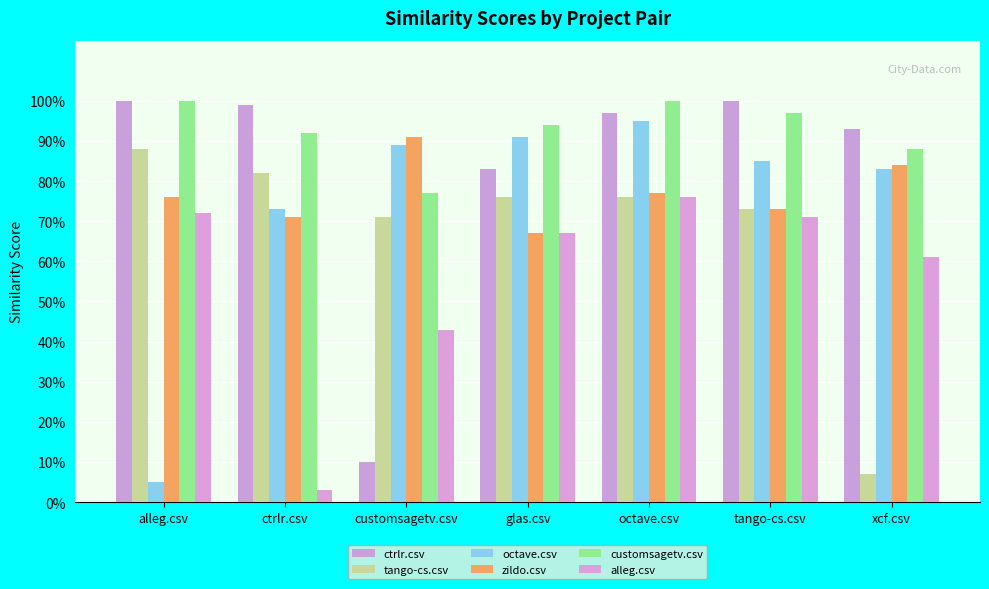

Which series changed the most between customsagetv.csv and octave.csv?

ctrlr.csv